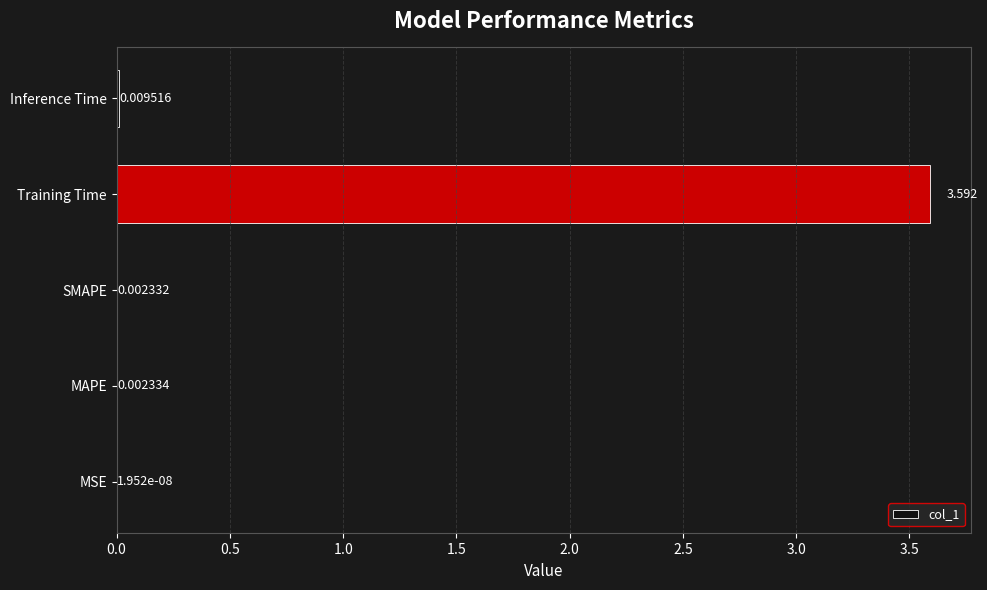

Between Inference Time and SMAPE, which is larger?

Inference Time